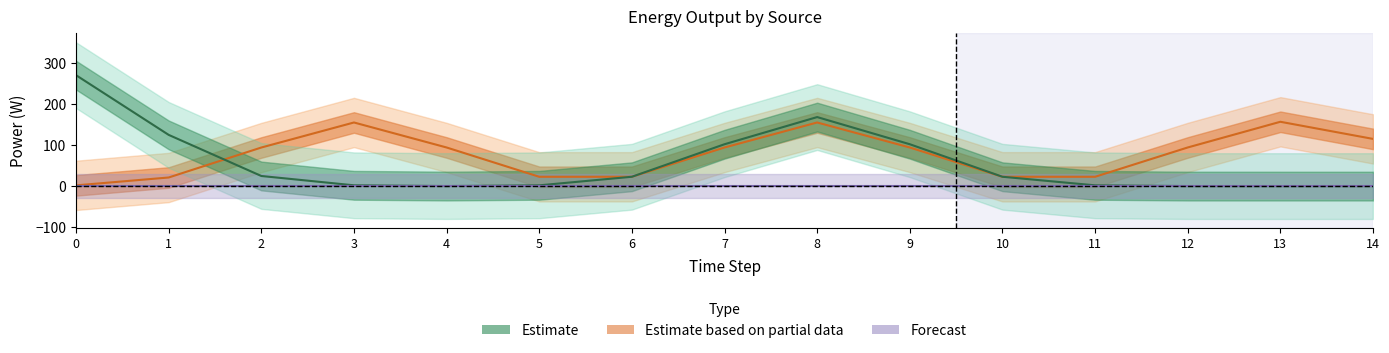

What is the difference between the highest and lowest values at 0?

269.8